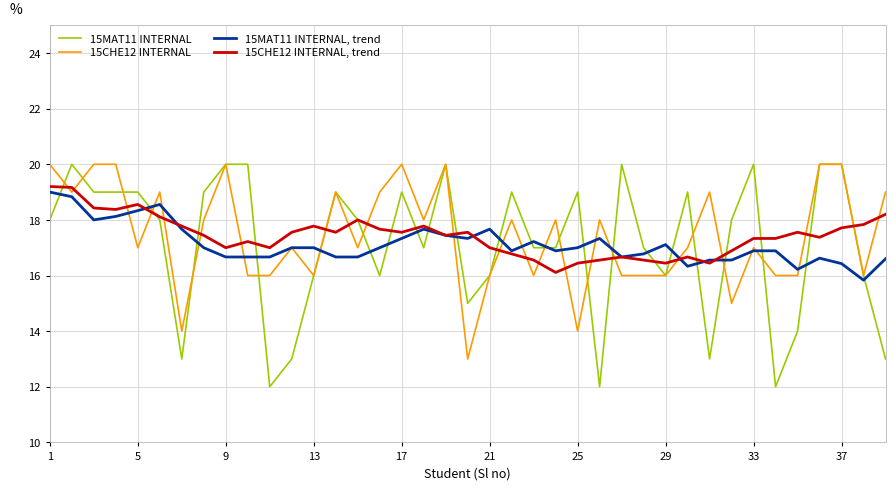

Which series has the largest range (max minus min)?

15MAT11 INTERNAL